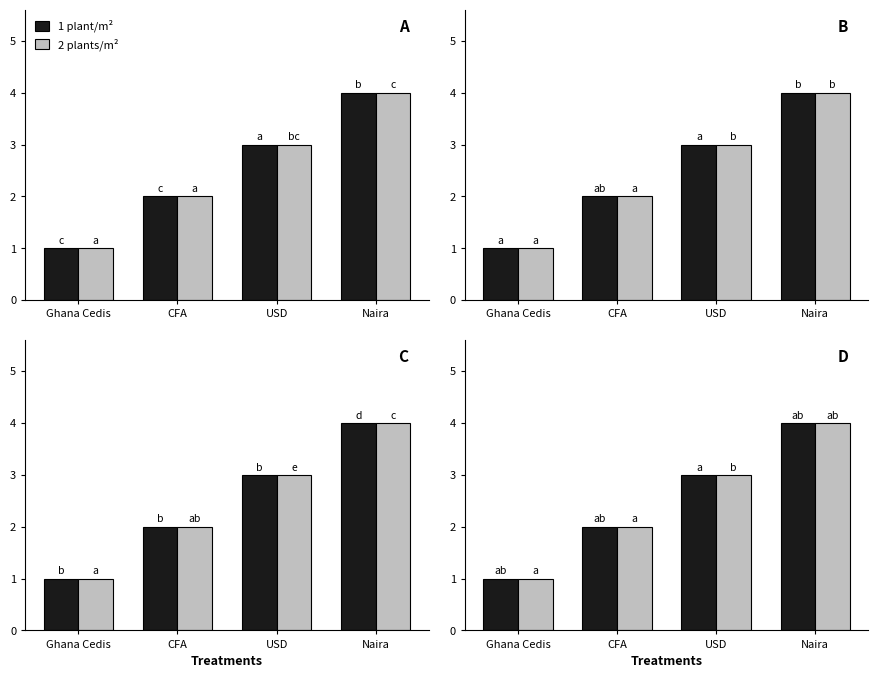

Where is 2 plants/m² nearest to the value 2?

CFA